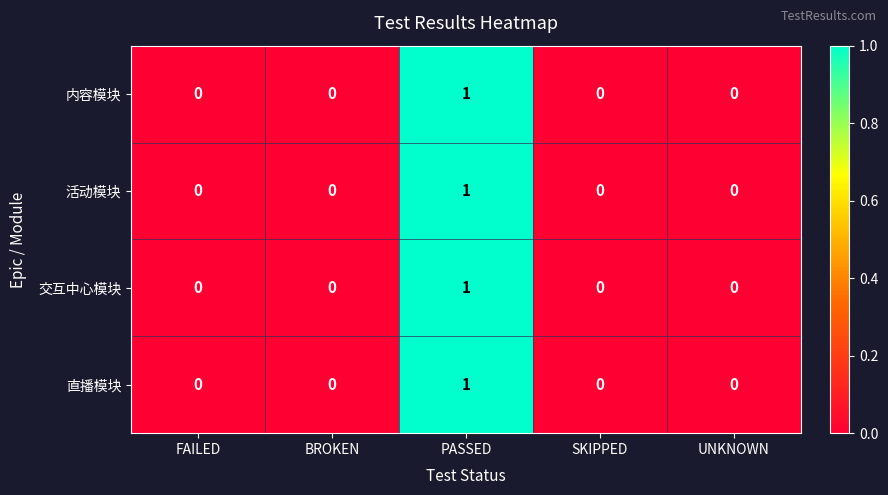

Is it true that 活动模块 equals 0 at UNKNOWN?

True